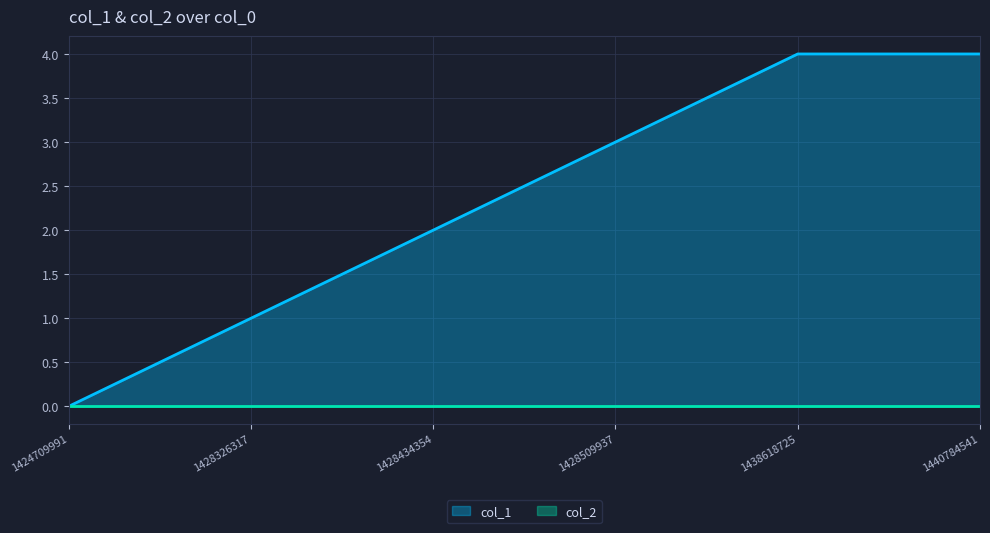

How many lines are shown in the chart?

2